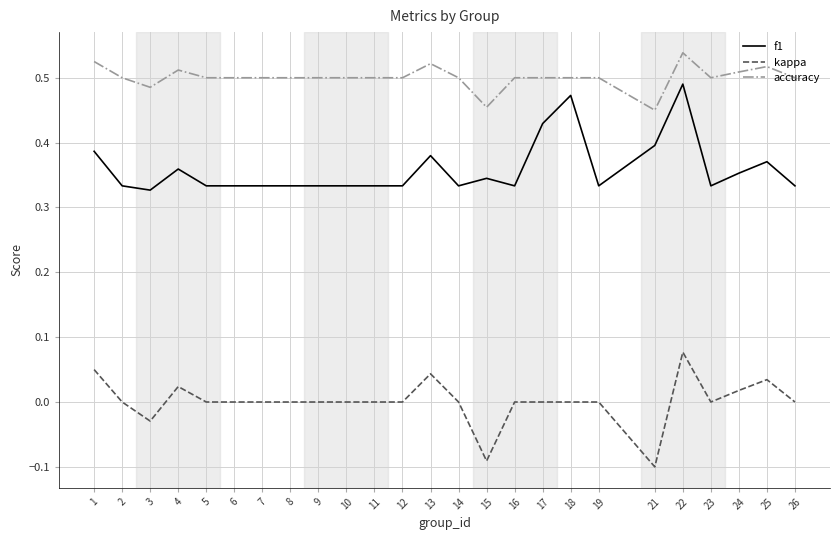

What are all the series names shown in the legend?

f1, kappa, accuracy